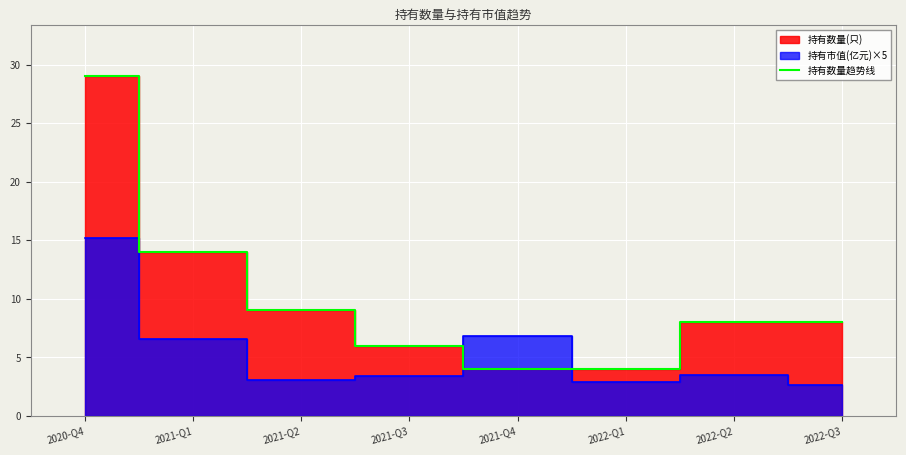

What is the difference between the maximum and minimum values?

25